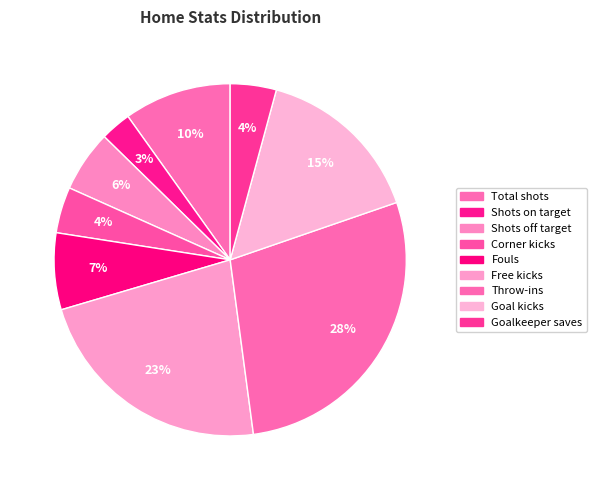

To the nearest percent, what is the combined percentage of Corner kicks and Throw-ins?

32%